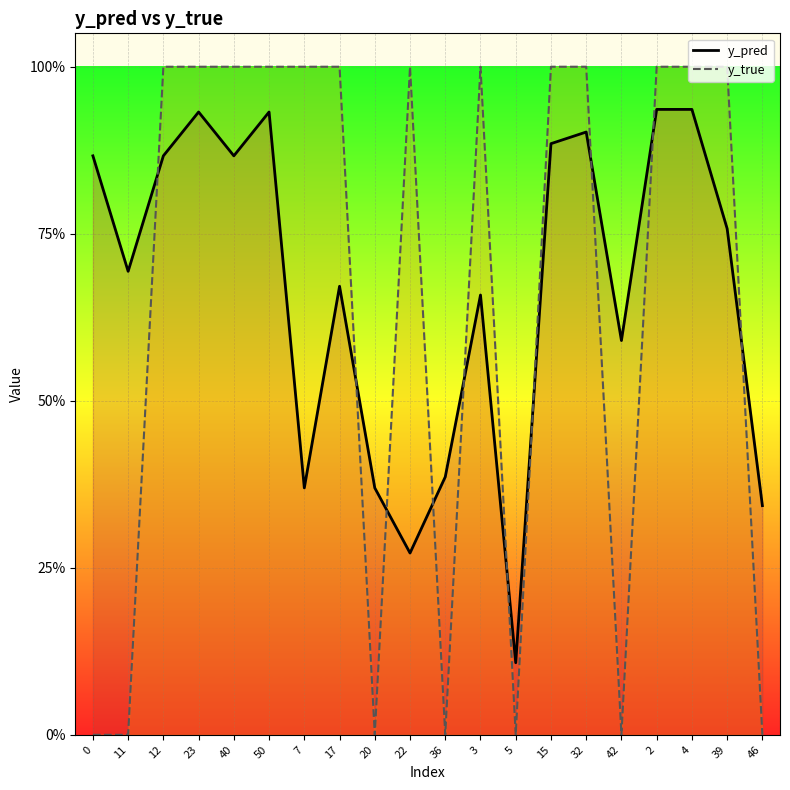

How many interior local peaks does the y_pred series have?

5